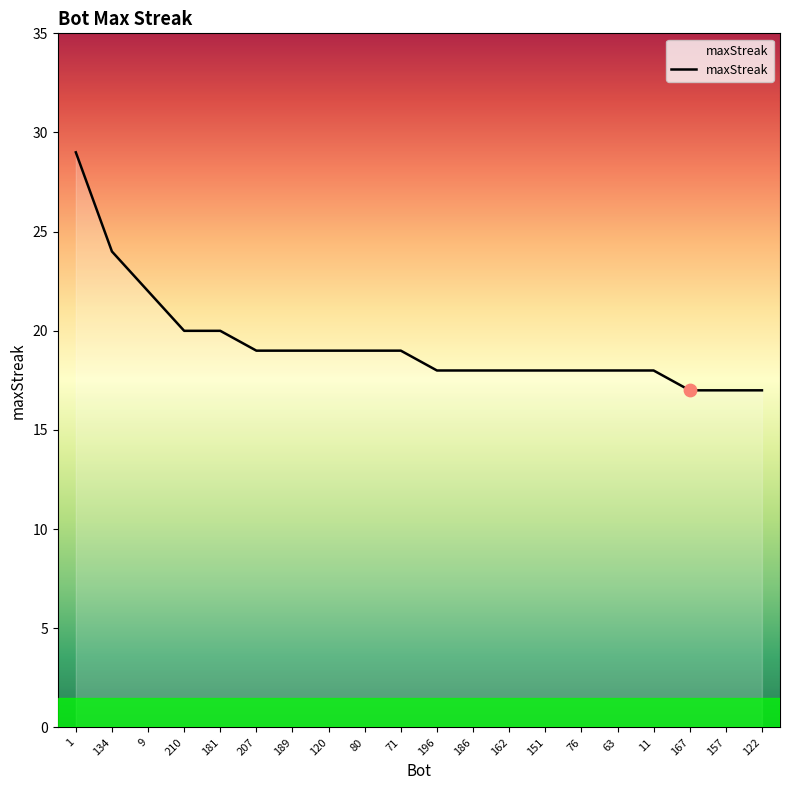

What is the change in value from 120 to 186?

-1